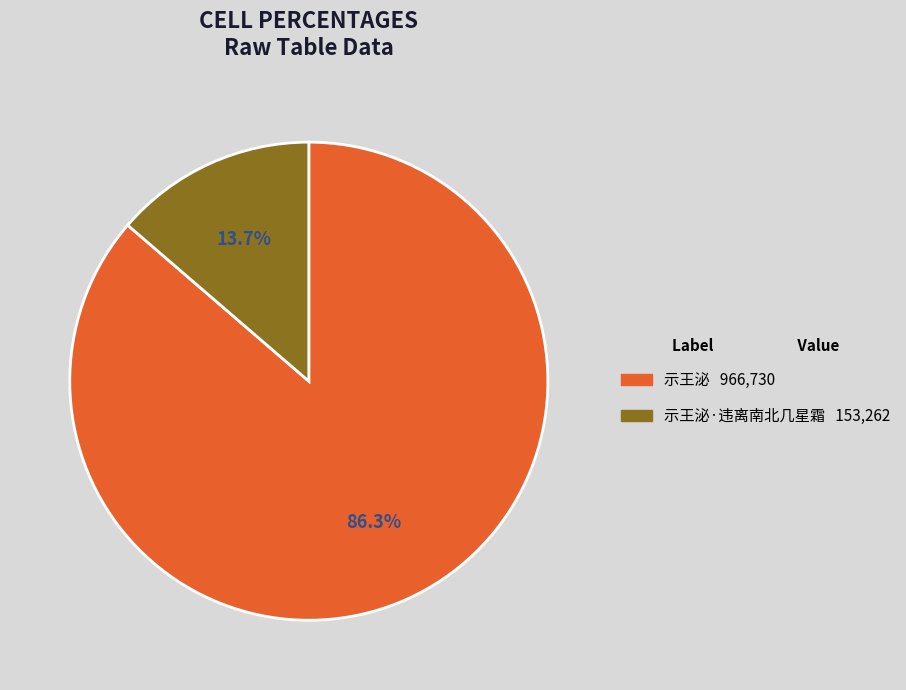

Does any single category account for the majority?

Yes